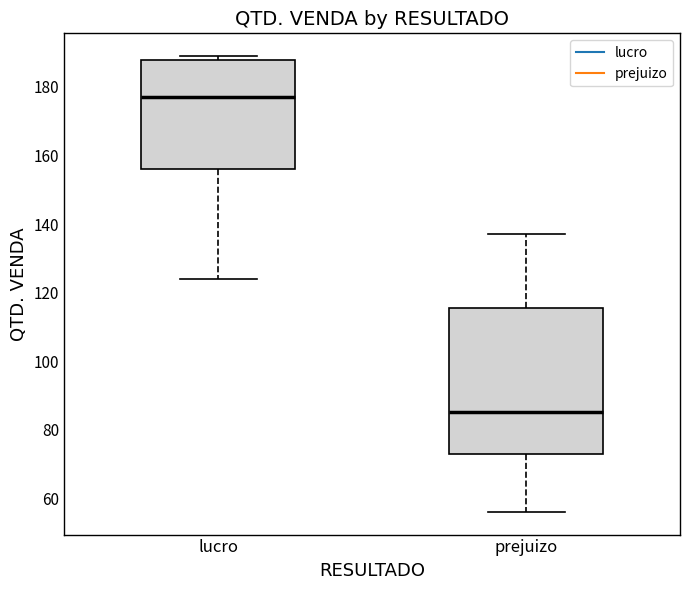

Where does the median line of the box for lucro sit on the y-axis? The values are not printed on the chart, so give them approximately, as read against the axis.

178